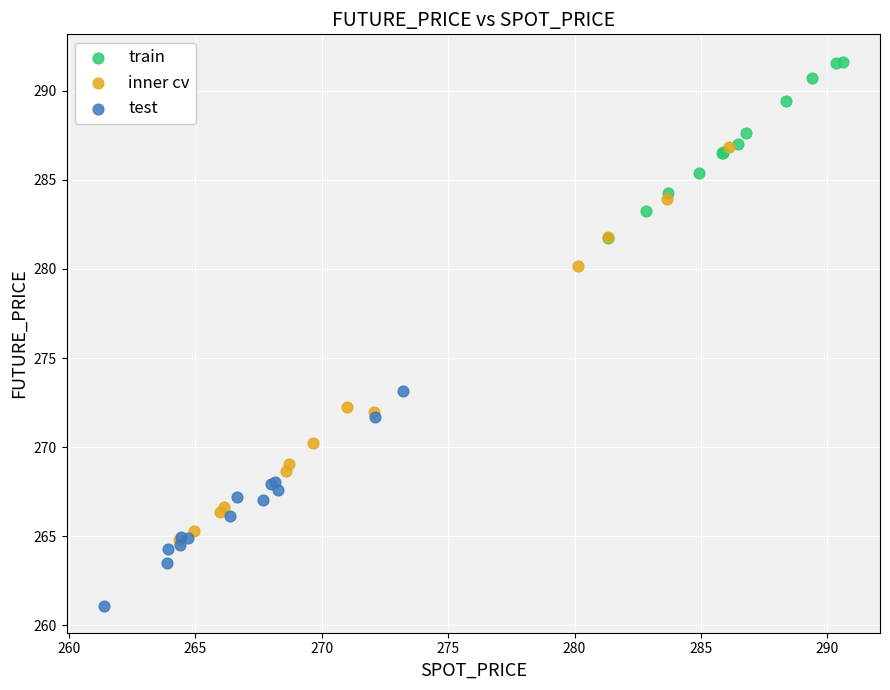

Which series contains the lowest Y value?

test